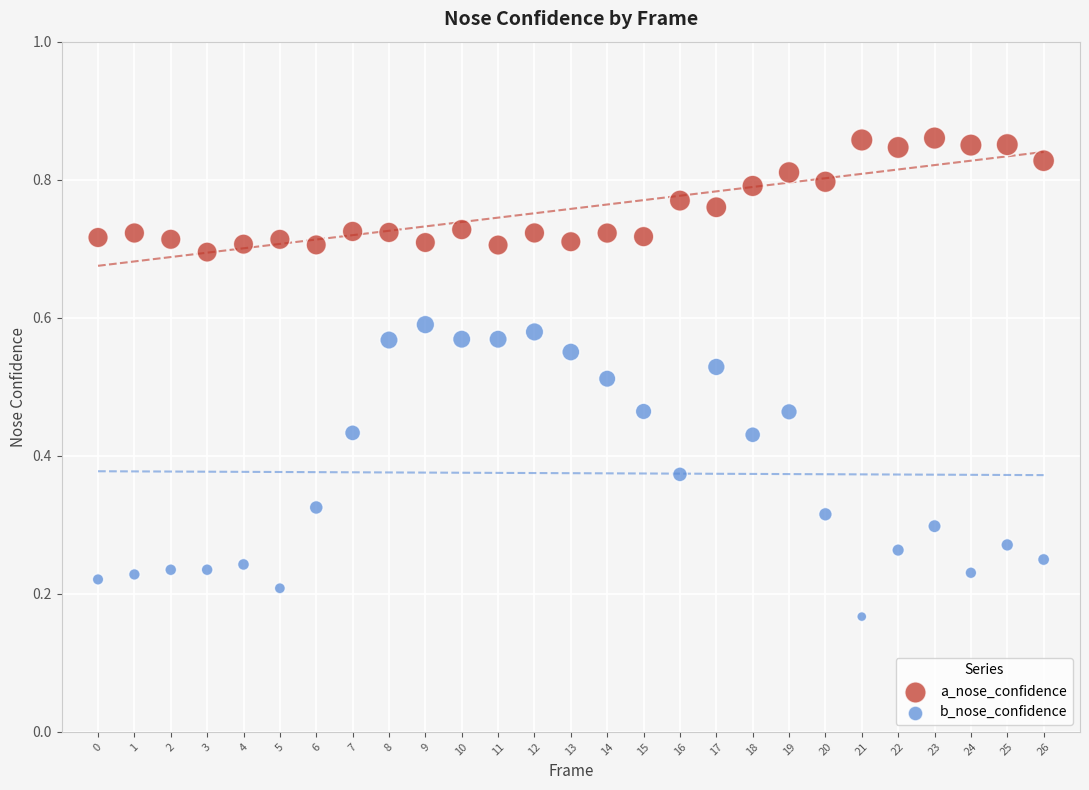

Which series has the largest Y range (max minus min)?

b_nose_confidence